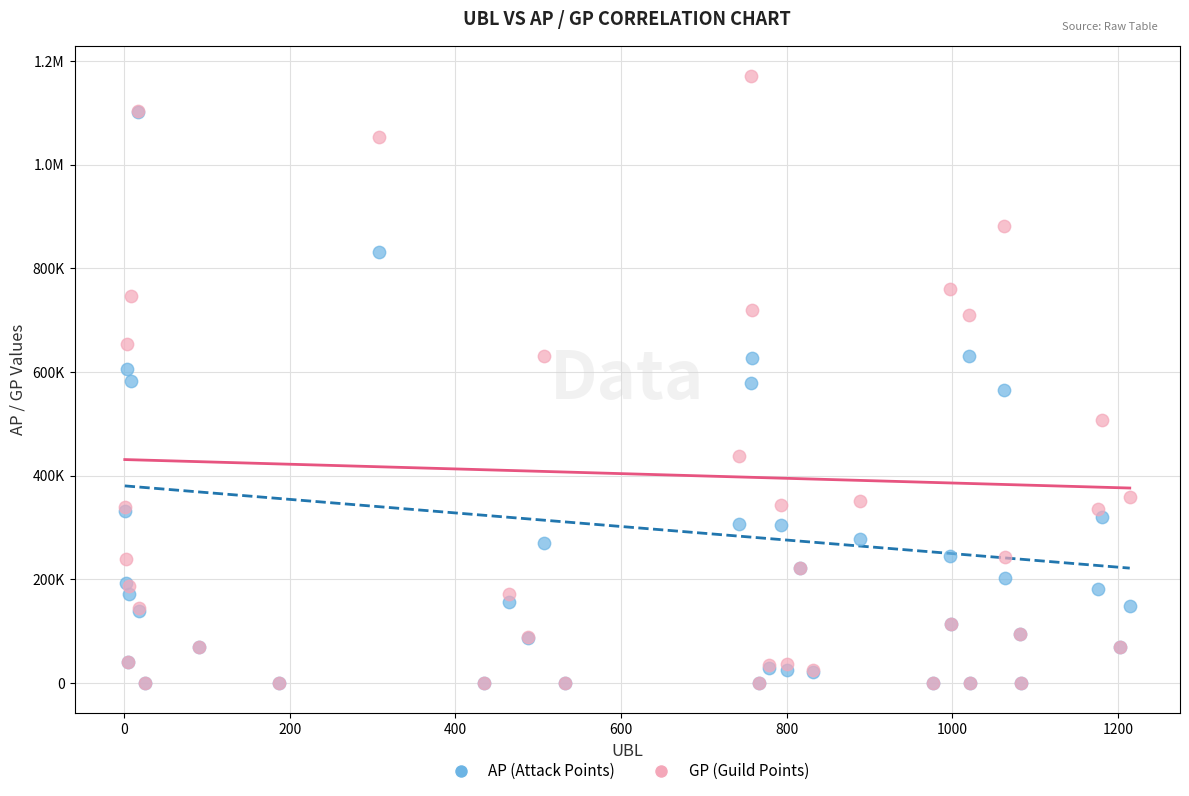

What are all the series names shown in the legend?

AP (Attack Points), GP (Guild Points)